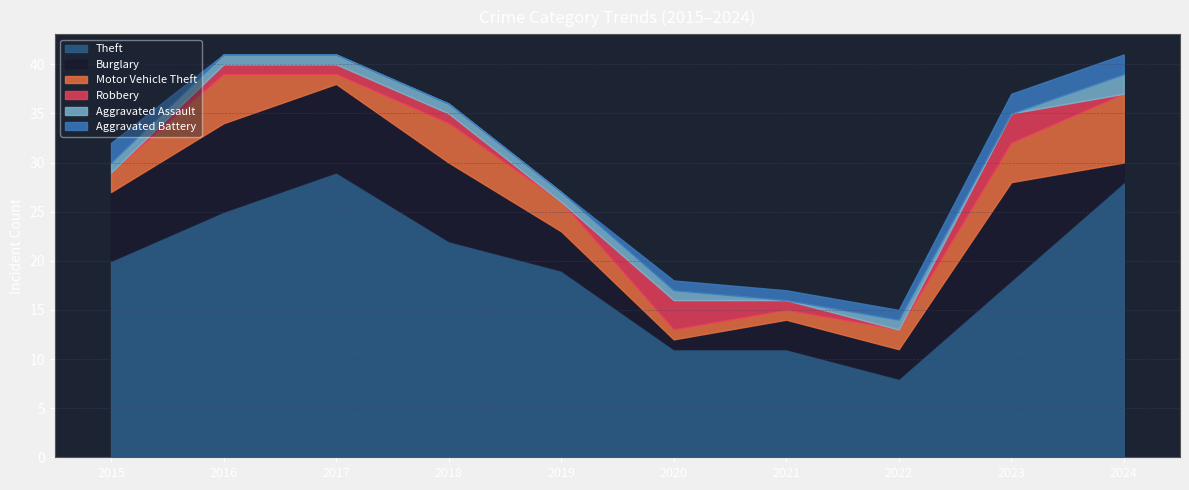

At which category is the sum across all series the highest?

2016